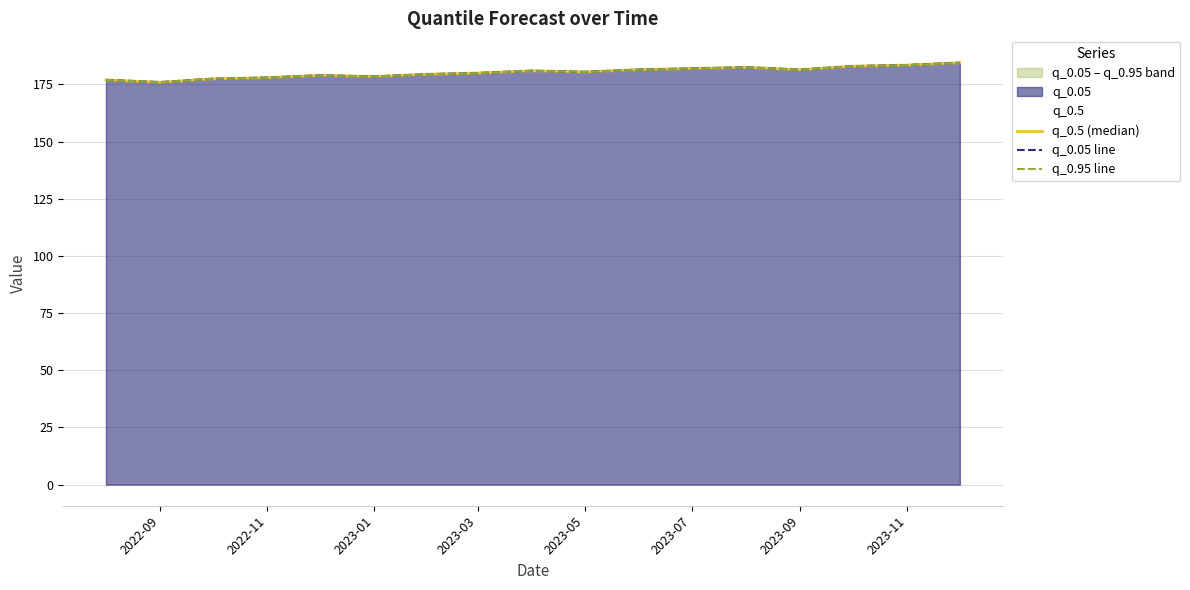

True or false: q_0.05 line and q_0.95 line intersect in this chart.

False